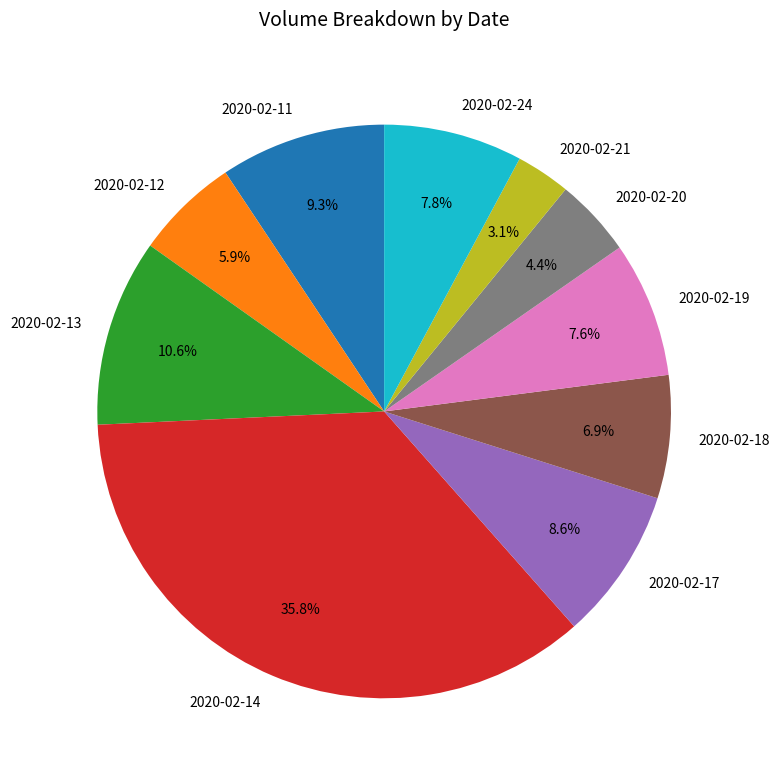

What portion of the pie excludes 2020-02-13?

89.4%